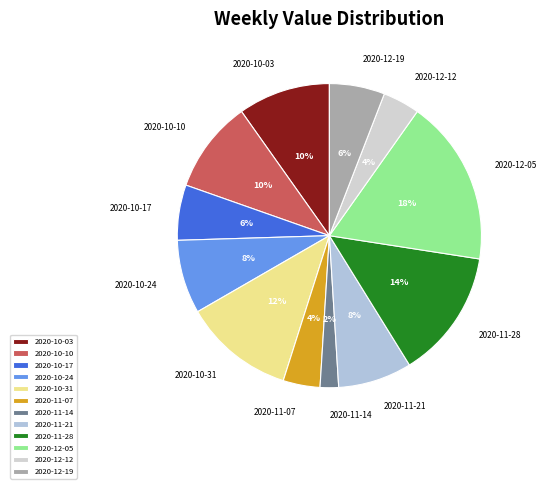

To the nearest percent, what is the difference between the 2020-10-10 and 2020-11-07 slice percentages?

6%